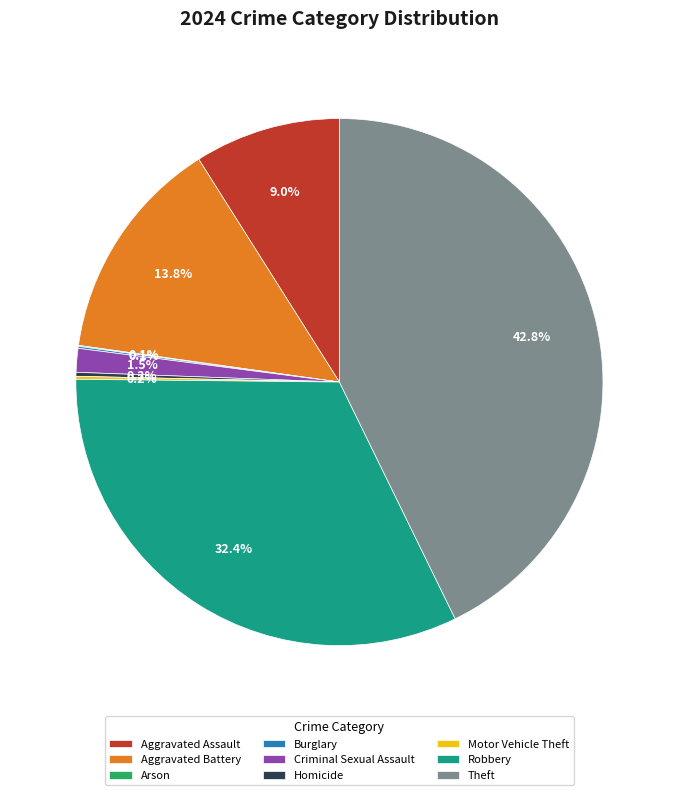

Between Aggravated Assault and Criminal Sexual Assault, which is larger?

Aggravated Assault